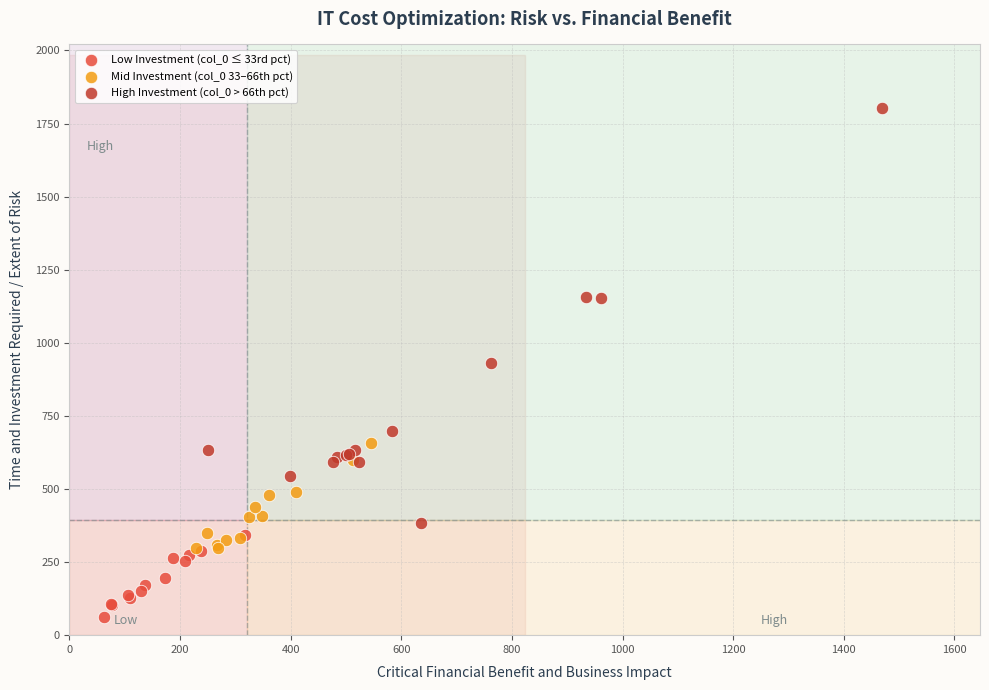

Which series has the widest spread of Y values?

High Investment (col_0 > 66th pct)